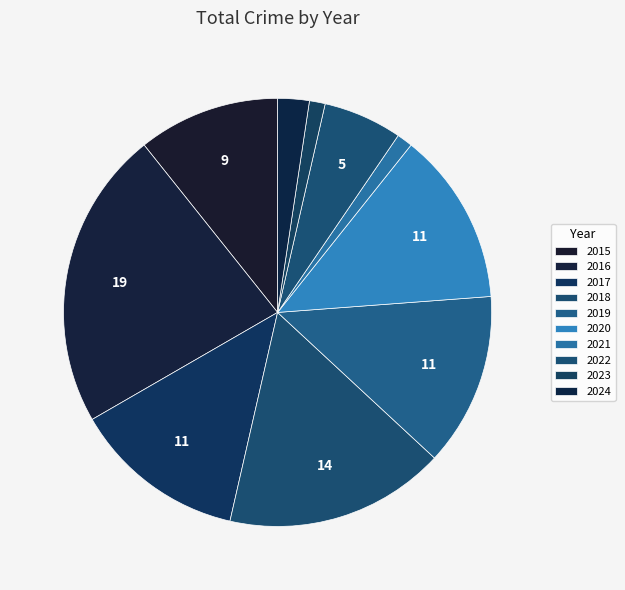

Rank the categories by value from lowest to highest.

2021, 2023, 2024, 2022, 2015, 2017, 2019, 2020, 2018, 2016